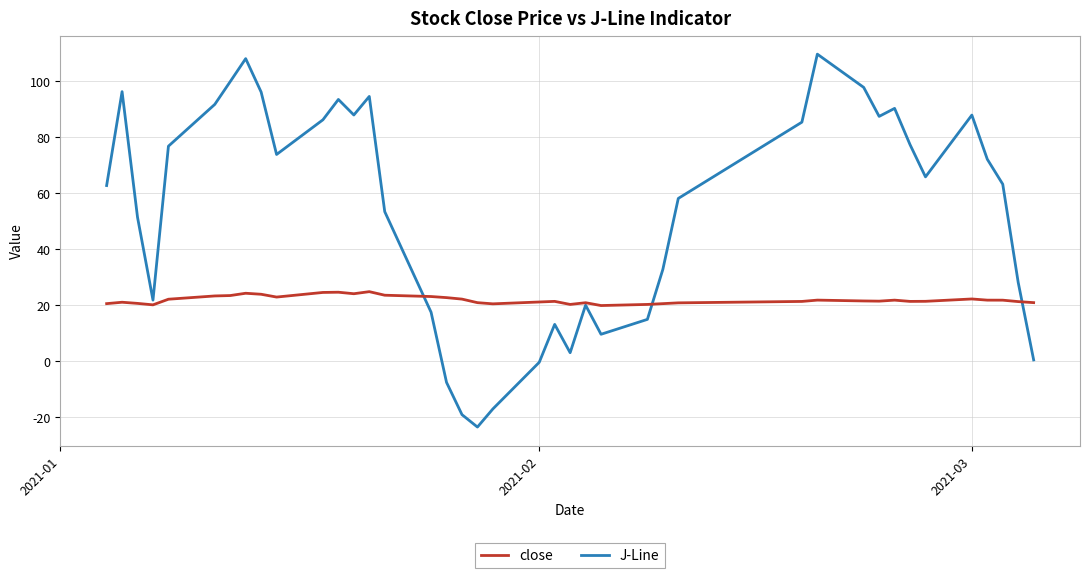

Which series has the largest total across all categories?

J-Line